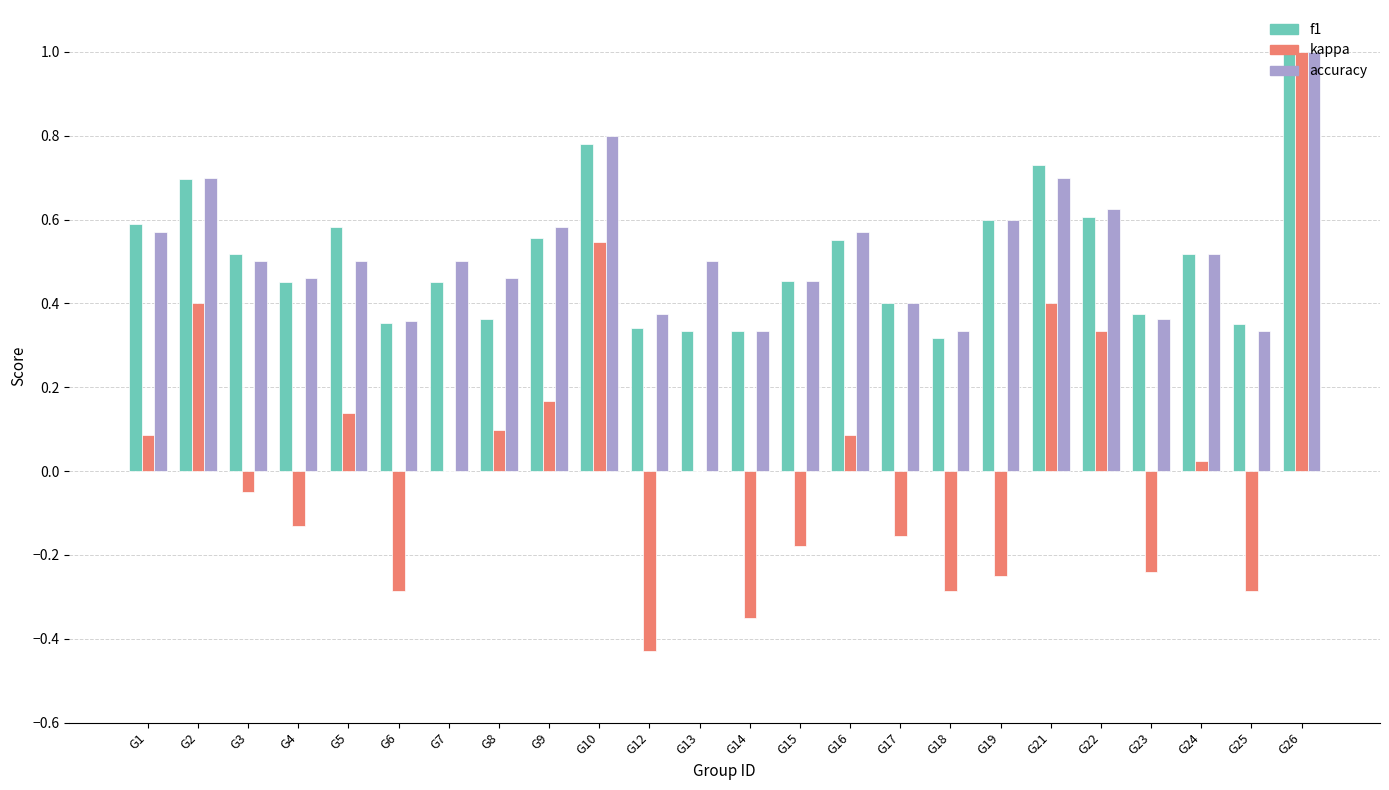

Which series changed the most between G7 and G9?

kappa